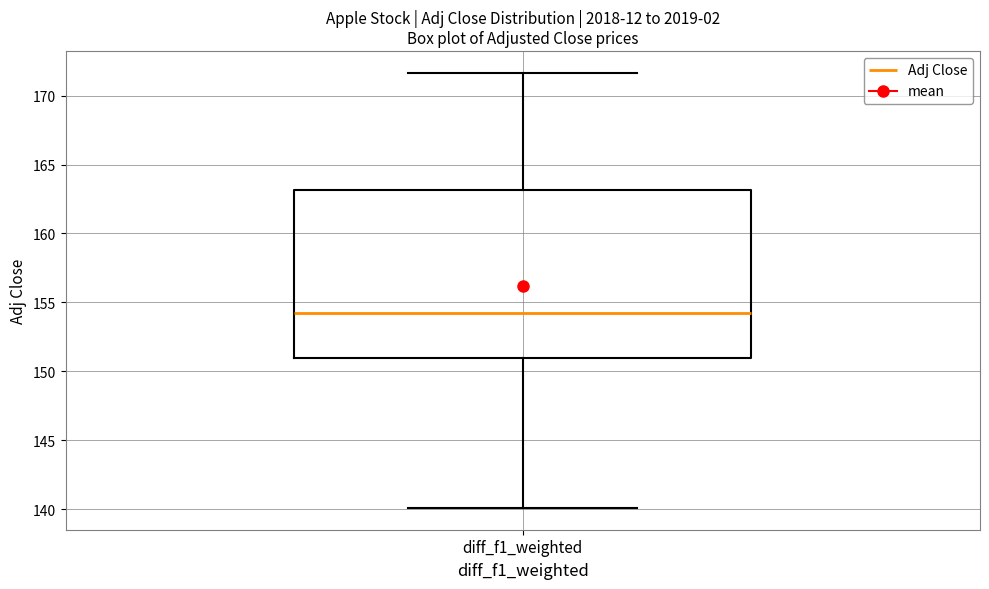

Transcribe this box plot: give where the median line is, the range the box spans, and where the two whiskers end, as read against the y-axis. The values are not printed on the chart, so give them approximately, as read against the axis.

median 154.0, box 151.0 to 163.0, whiskers 140.0 to 171.5